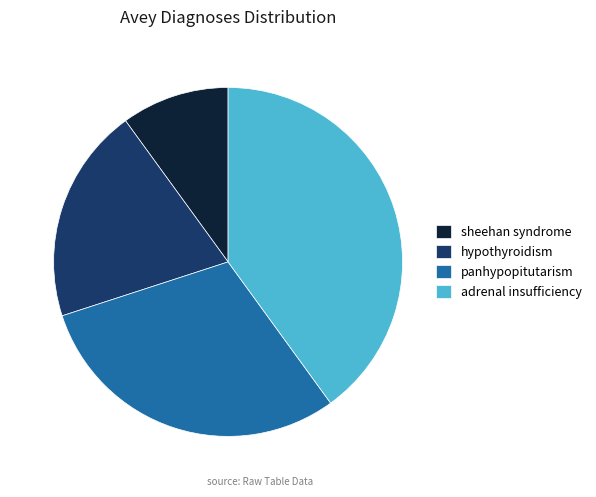

Does panhypopitutarism represent more than half of the total?

No